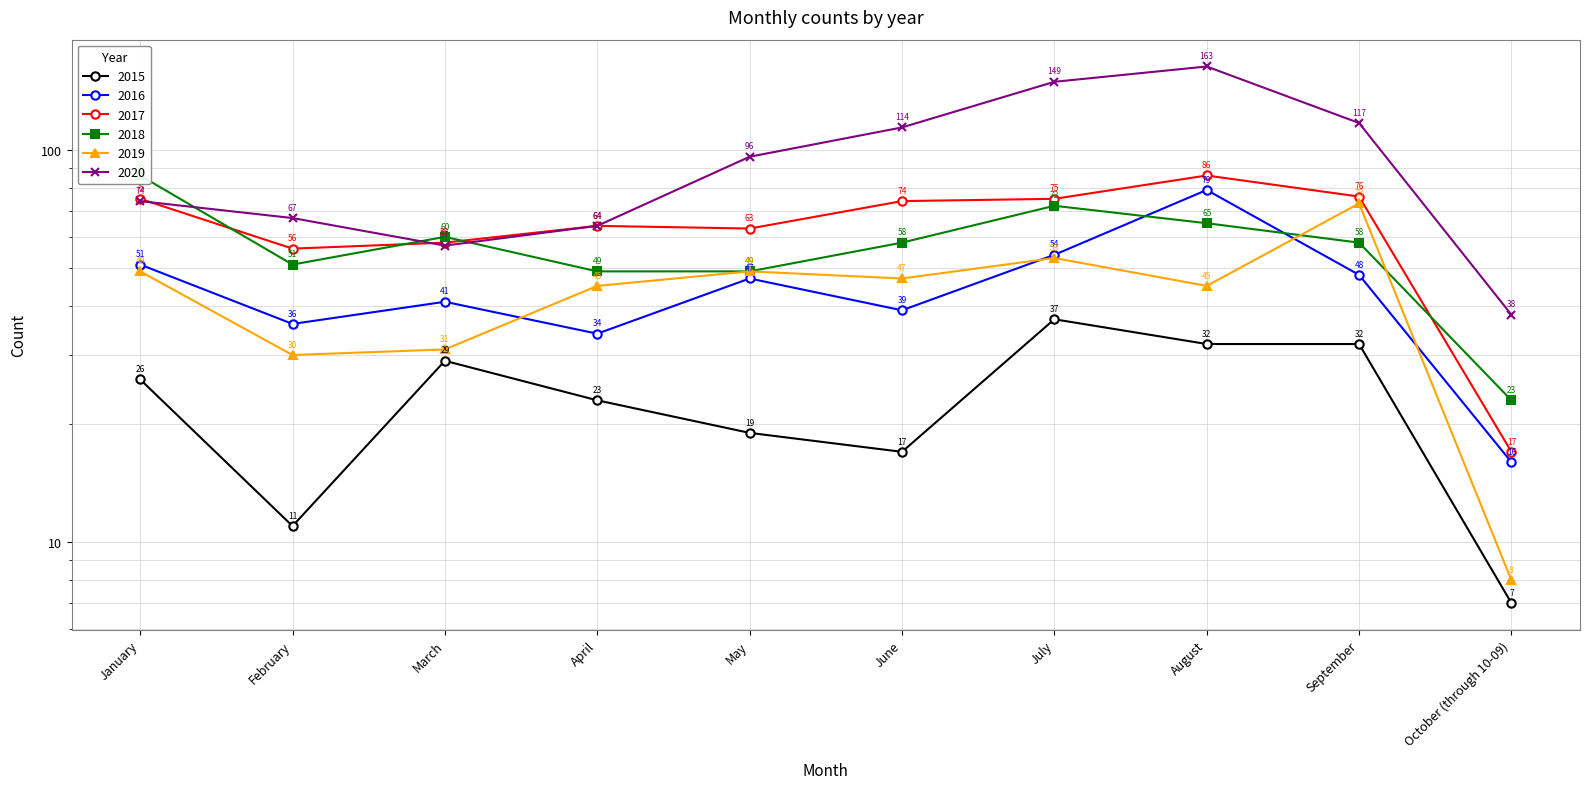

What is the label of the 2nd point from the right?

September